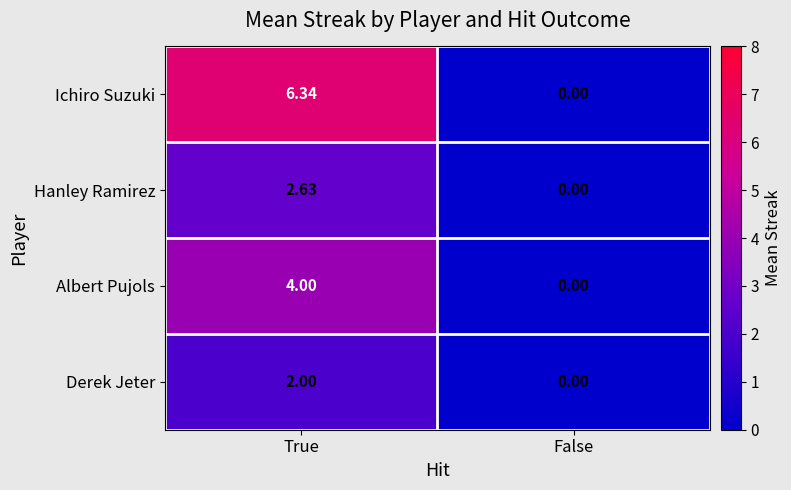

Where is Ichiro Suzuki nearest to the value 3?

False